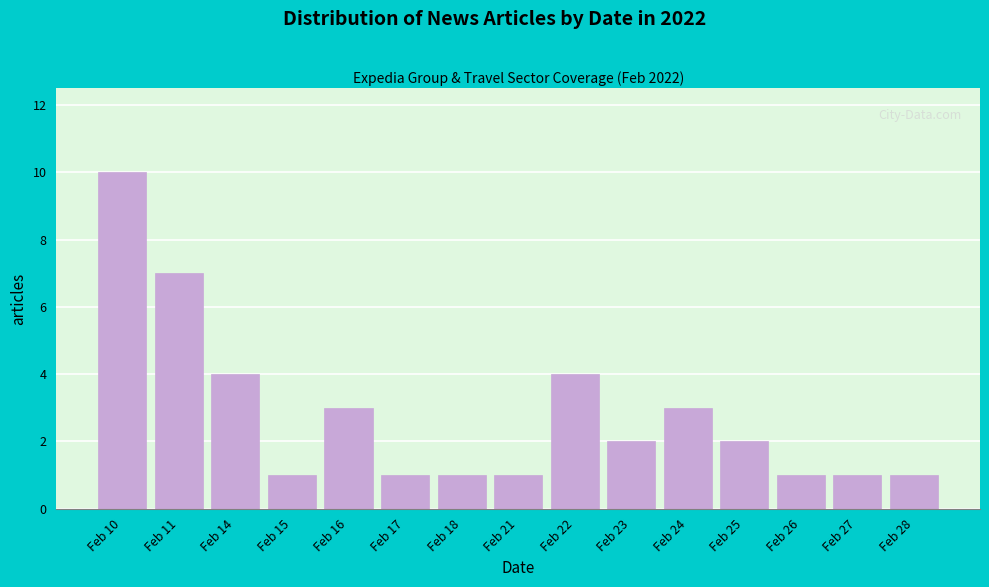

Reading right to left, transcribe all the data shown in this chart.

Feb 28=1	Feb 27=1	Feb 26=1	Feb 25=2	Feb 24=3	Feb 23=2	Feb 22=4	Feb 21=1	Feb 18=1	Feb 17=1	Feb 16=3	Feb 15=1	Feb 14=4	Feb 11=7	Feb 10=10